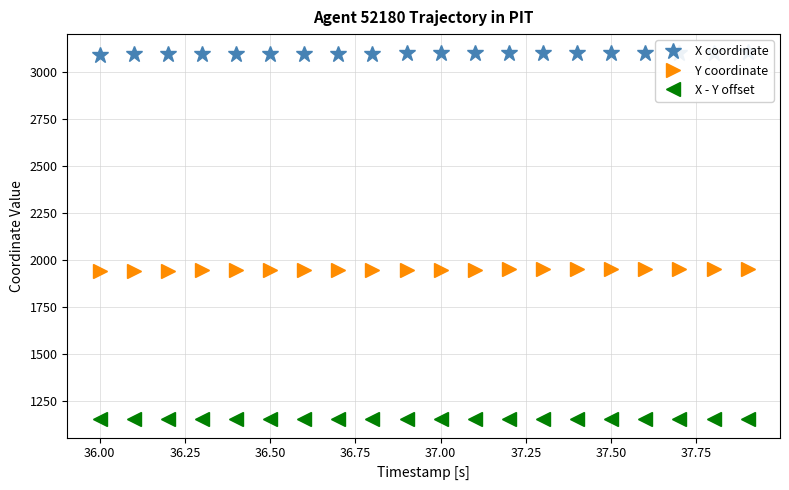

What is the average value of the X - Y offset series?

1151.9